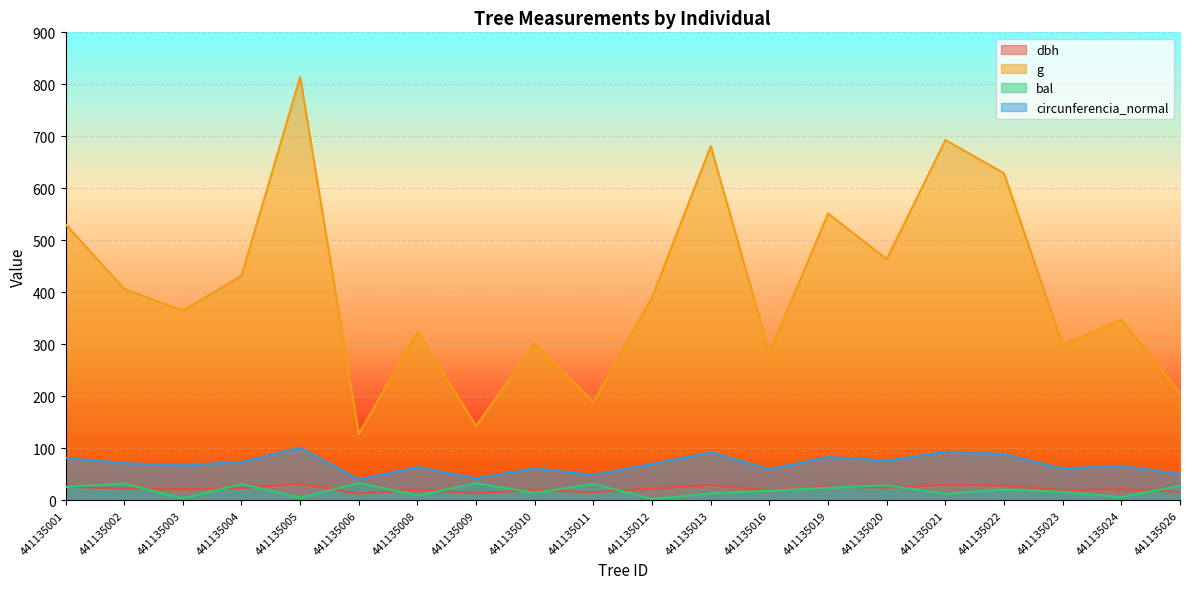

What is the average value of the dbh series?

22.2